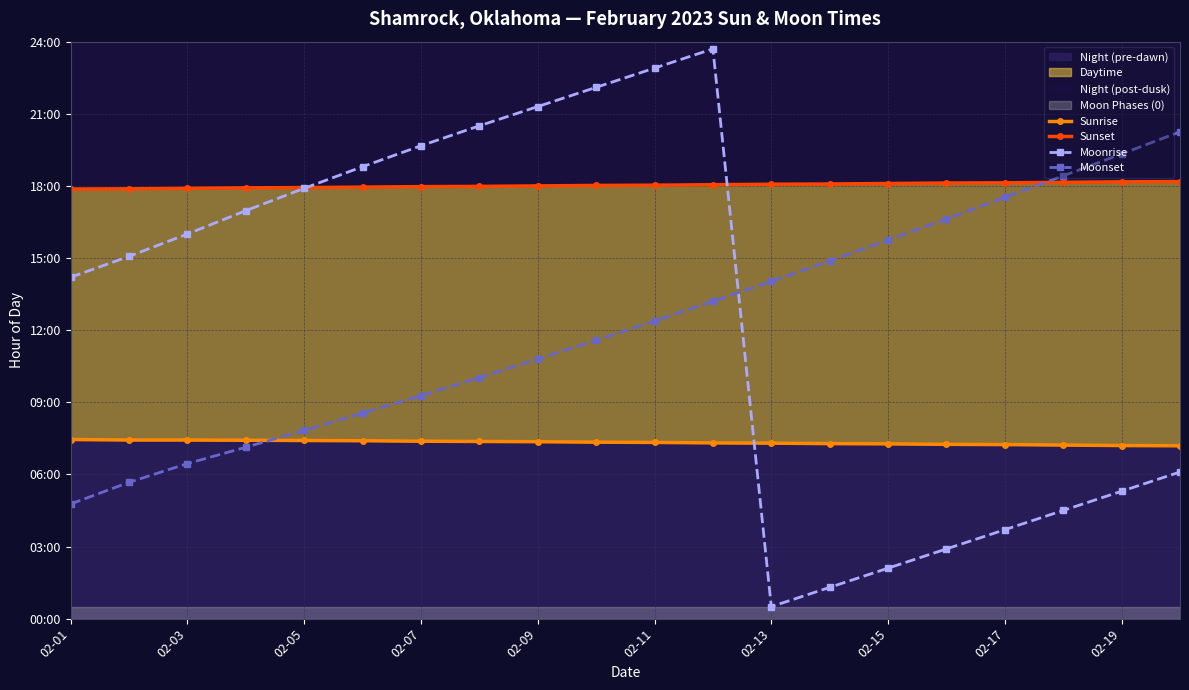

How many lines are shown in the chart?

4